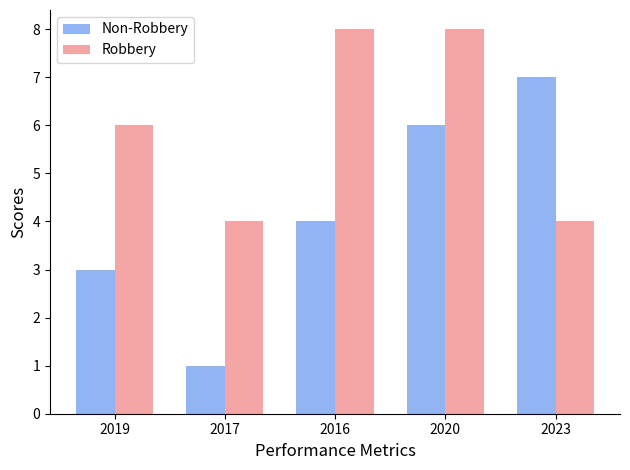

What is the greatest value displayed?

8